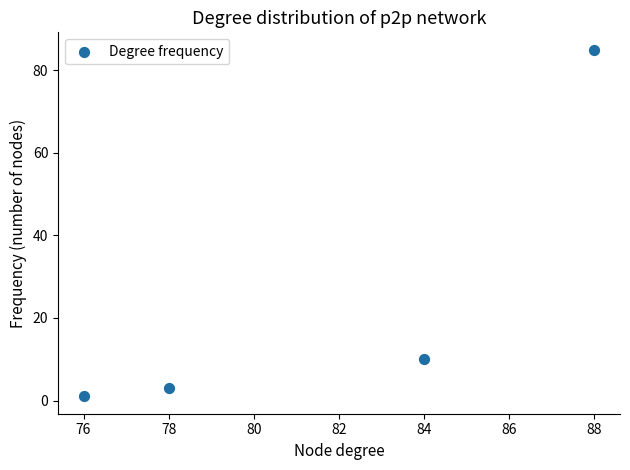

What is the range of X values (max minus min)?

12